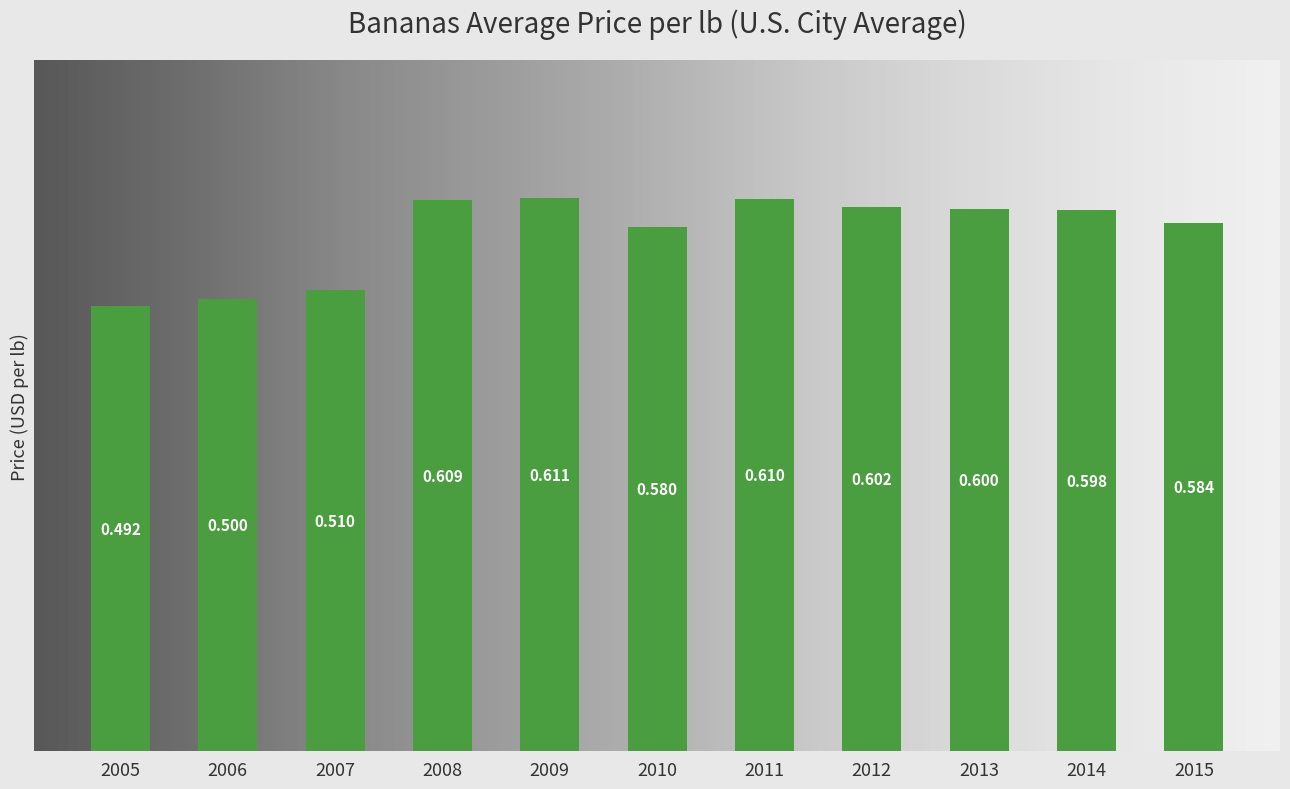

What is the greatest value displayed?

0.6